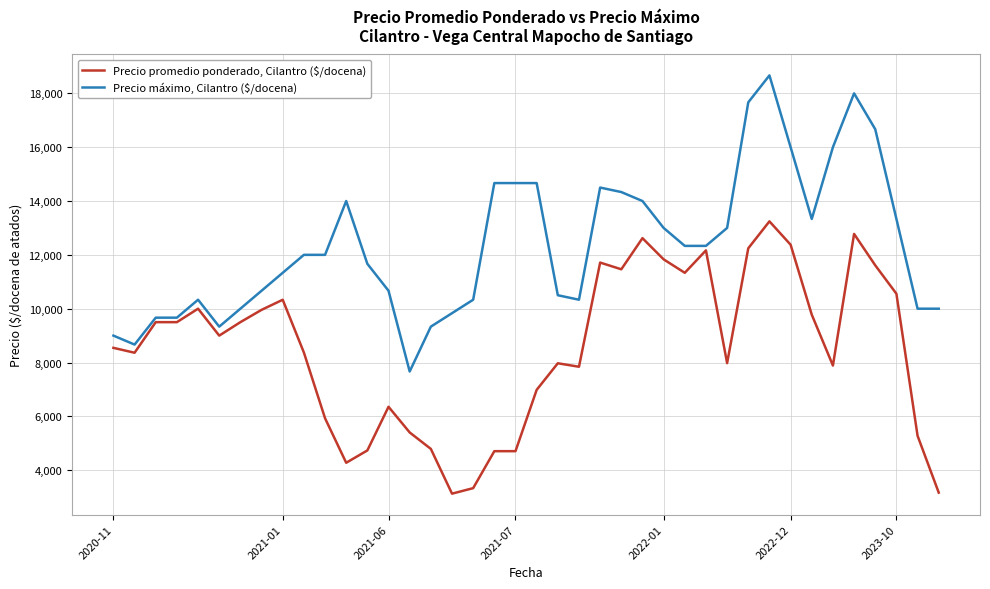

Count the number of categories in the chart.

40